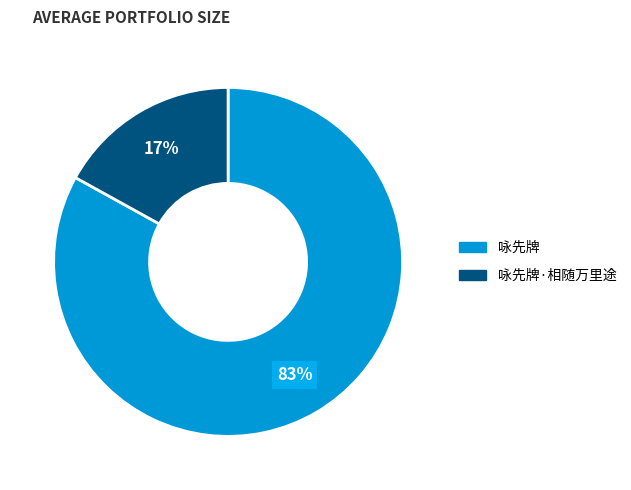

How many slices are in this pie chart?

2